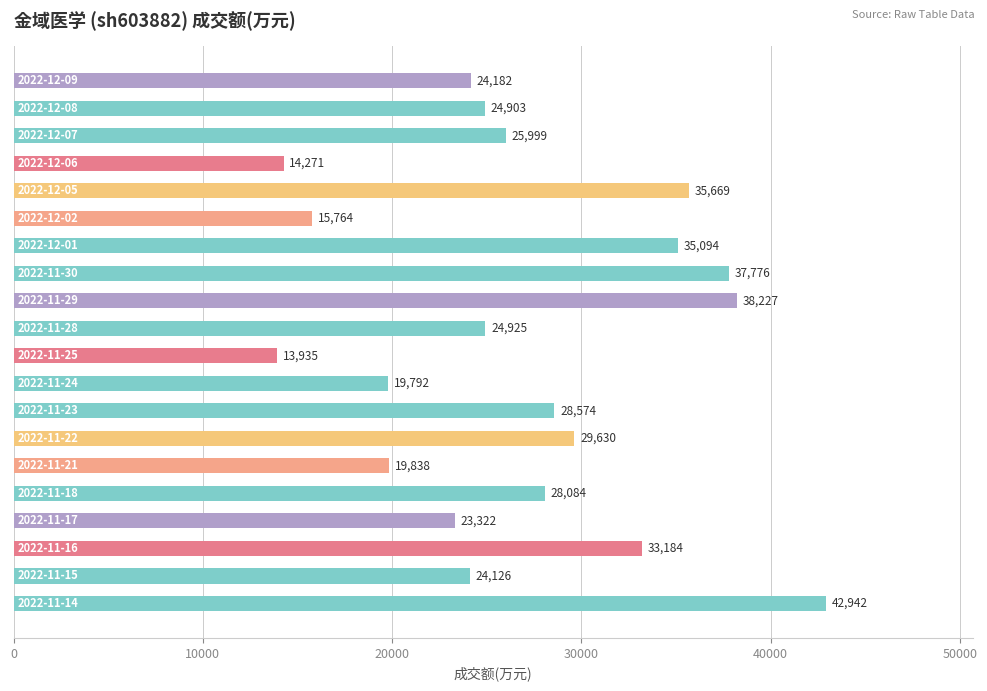

What is the difference between the maximum and minimum values?

29007